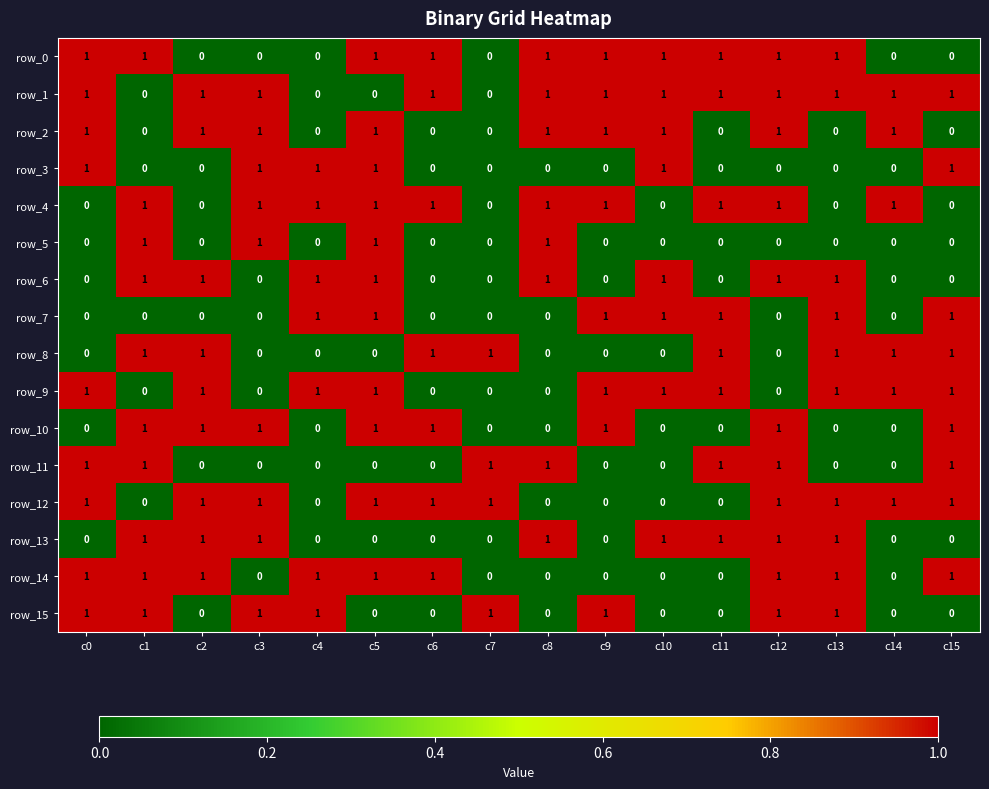

How many row_2 values are between 0 and 1?

16